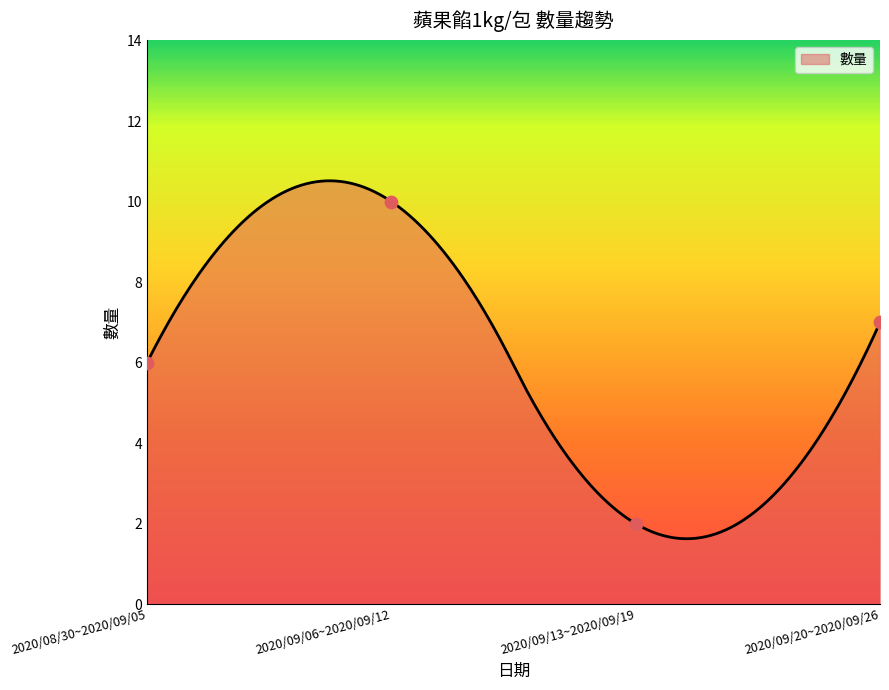

What is the ratio of the value at 2020/09/20~2020/09/26 to the value at 2020/09/06~2020/09/12?

0.7